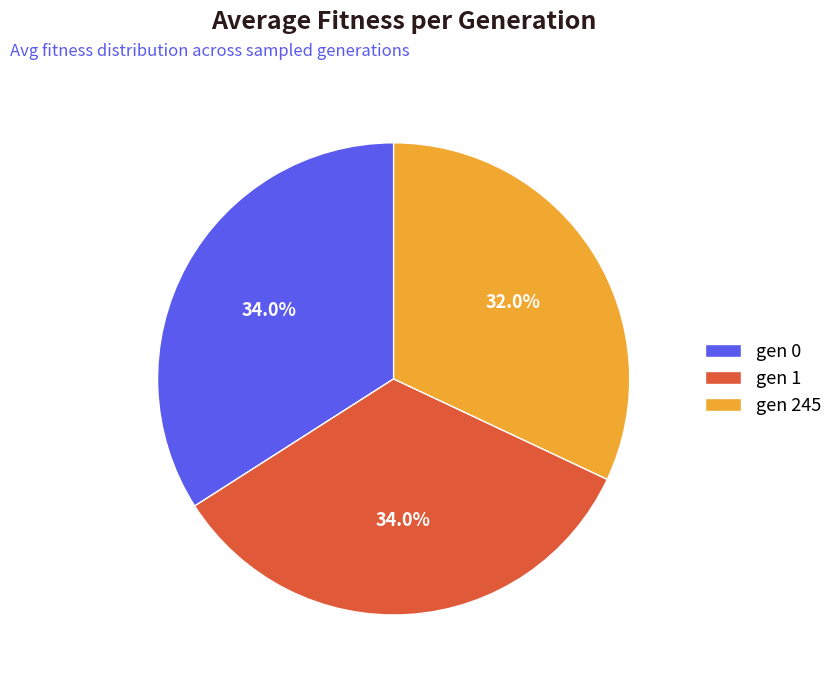

Is the sum of gen 245 and gen 1 greater than half?

Yes